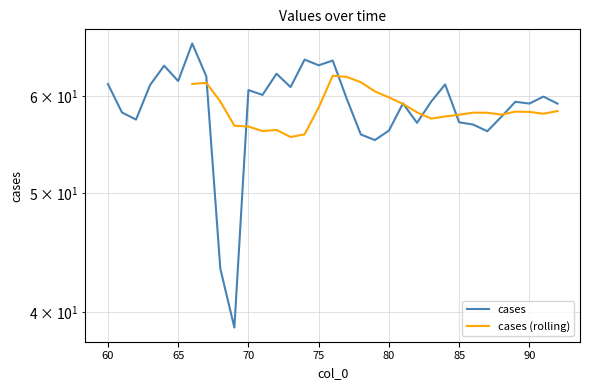

What is the value of the 7th point from the left?

66.2